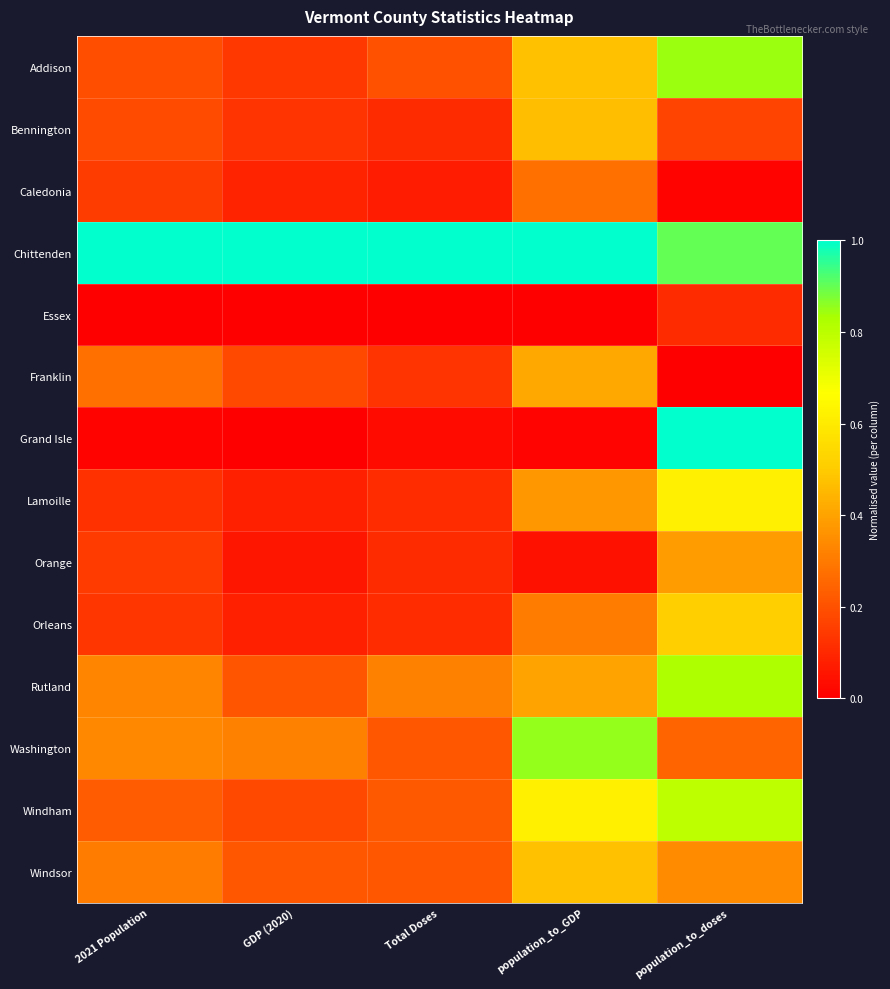

How many series are shown in this chart?

14